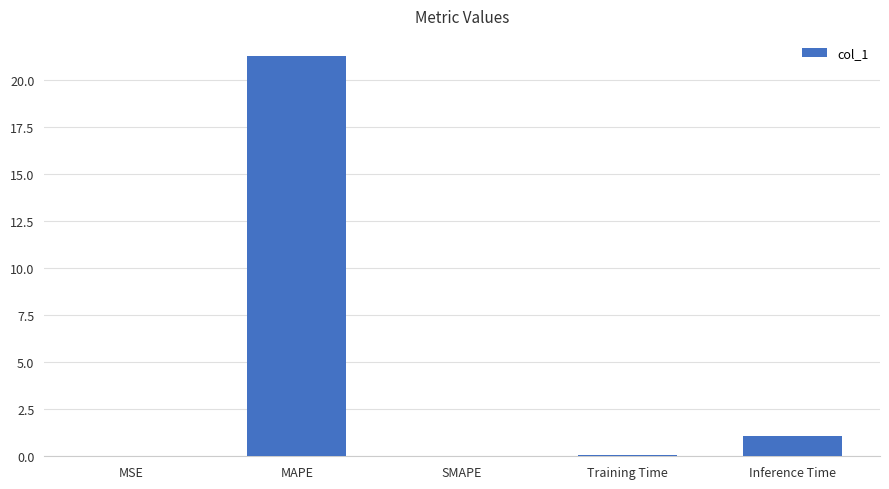

What is the maximum value shown in the chart?

21.3